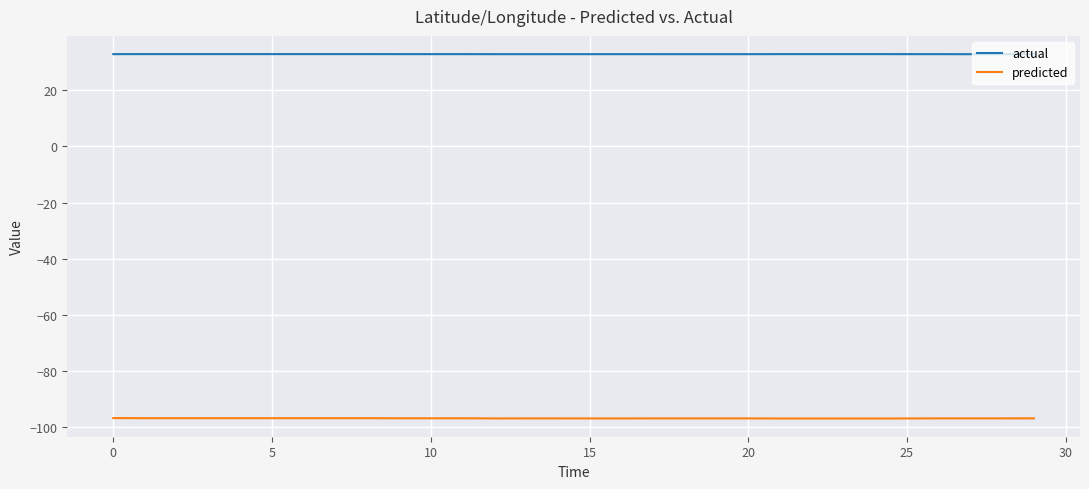

True or false: predicted and actual cross at least once.

False